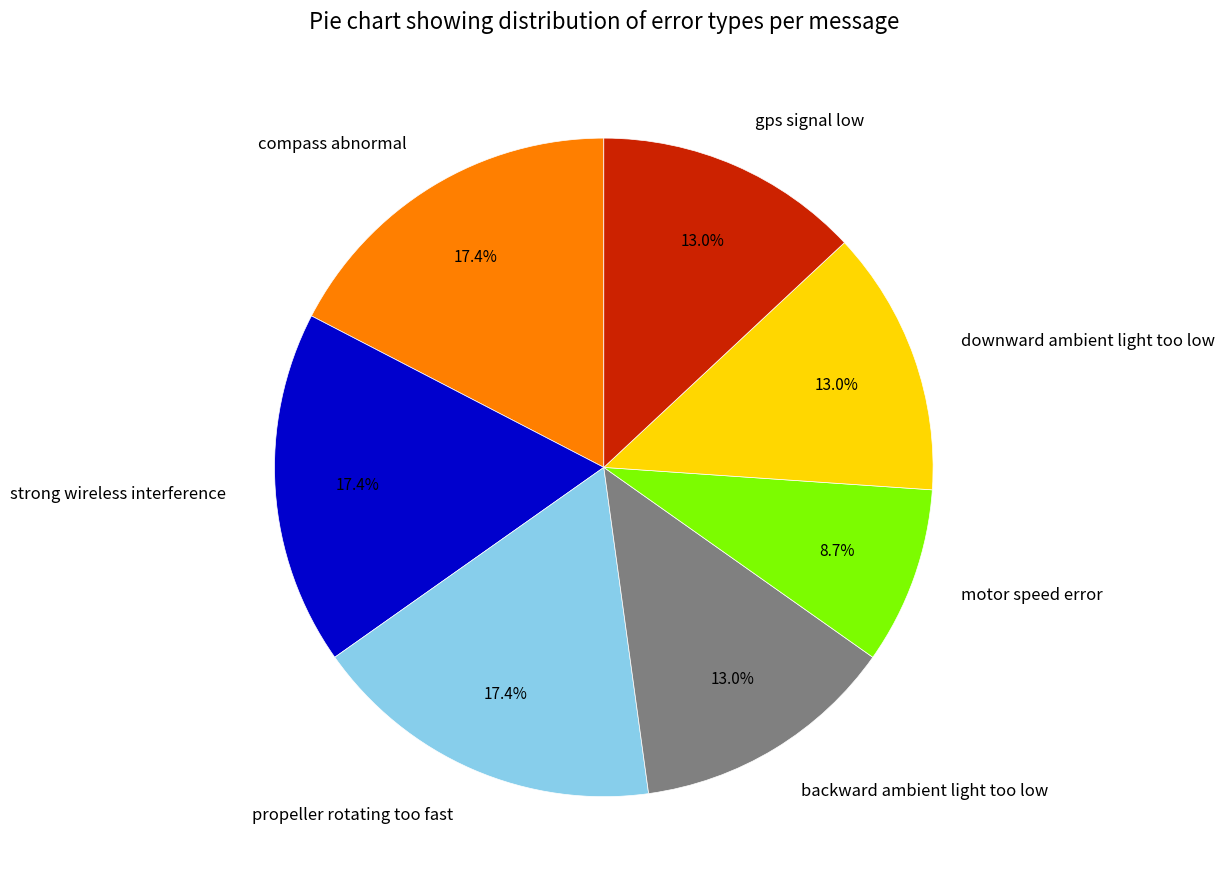

Is the sum of propeller rotating too fast and backward ambient light too low greater than half?

No